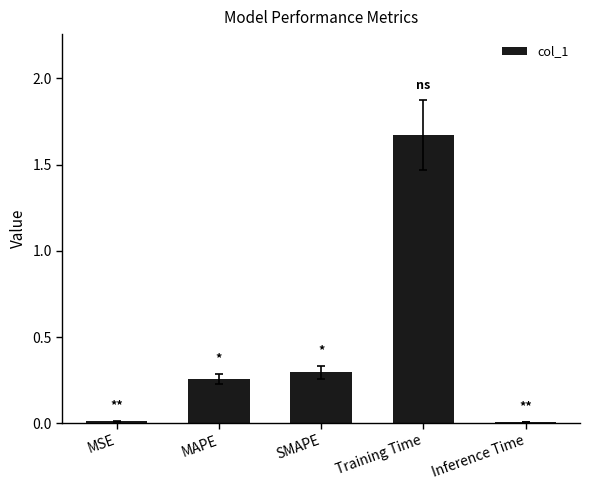

Which has a higher value, MAPE or Inference Time?

MAPE